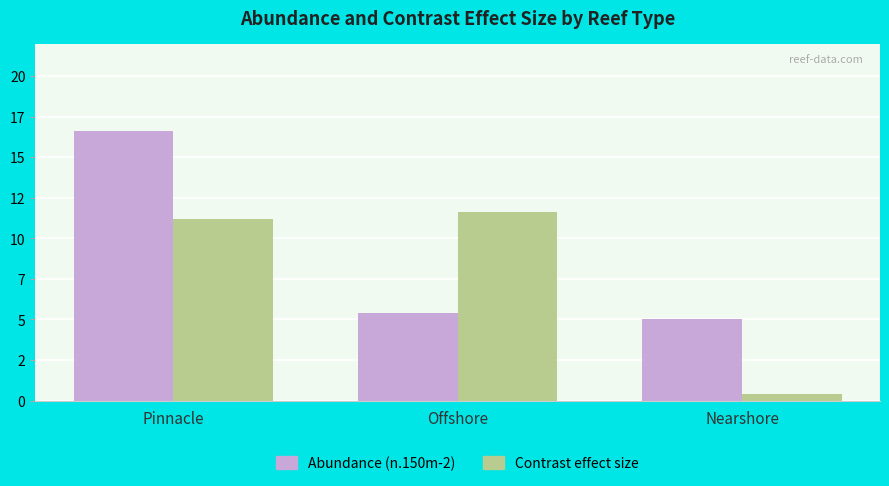

Does the chart contain any negative values?

No